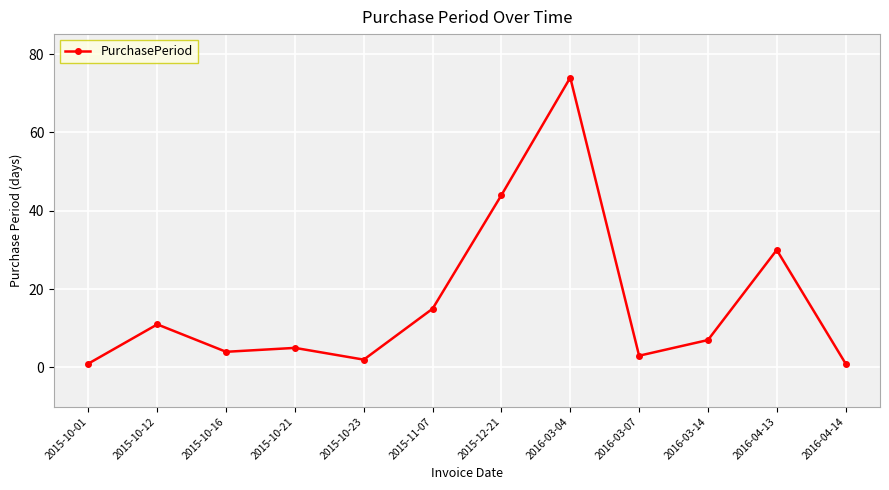

What position from the right is 2016-03-14?

3